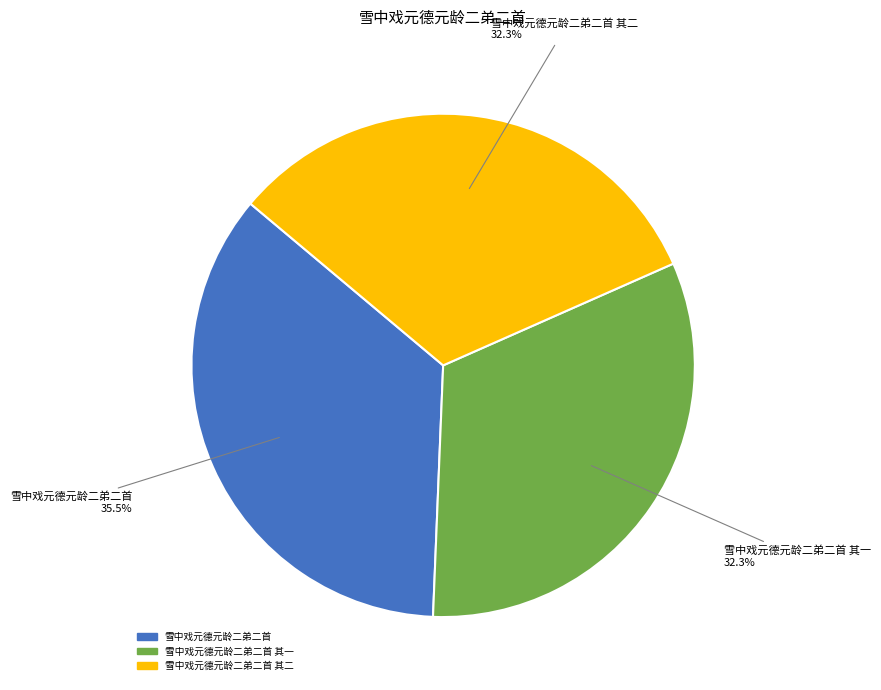

Is there a majority slice in this chart?

No